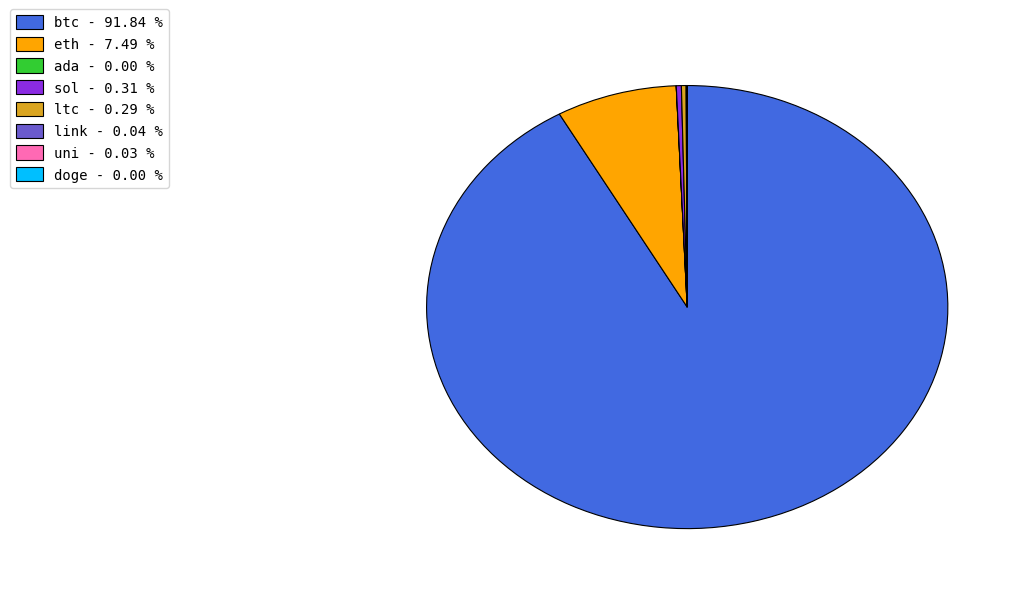

Does any single category account for the majority?

Yes